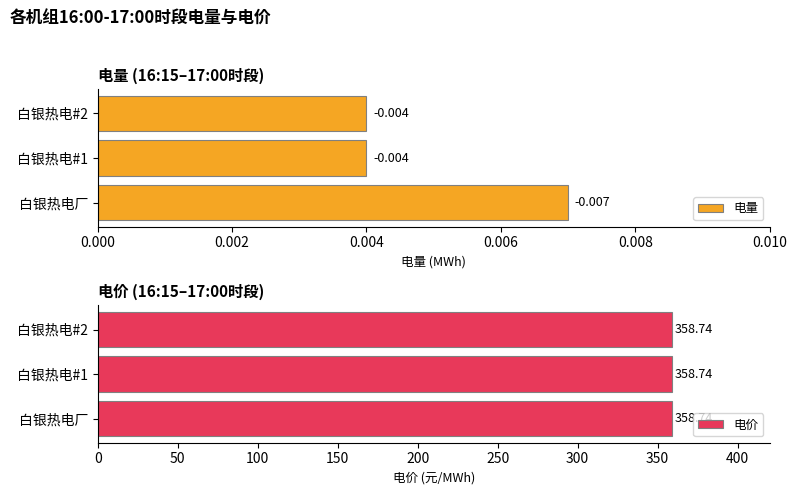

How many categories are shown in the chart?

3